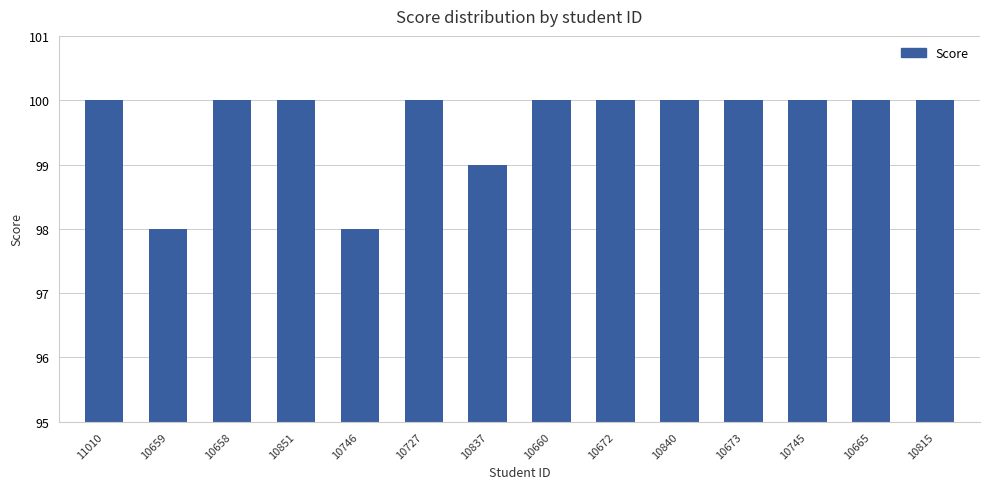

How many series are shown in this chart?

1